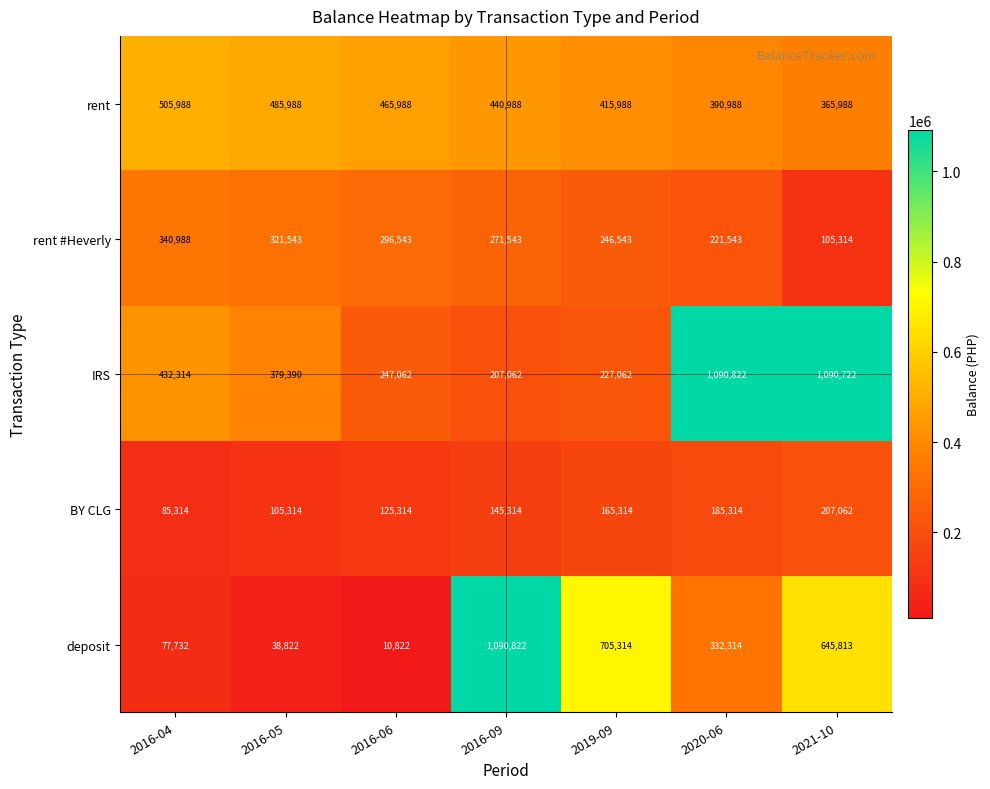

The deposit series shows 6519 at 2016-06. True or false?

False